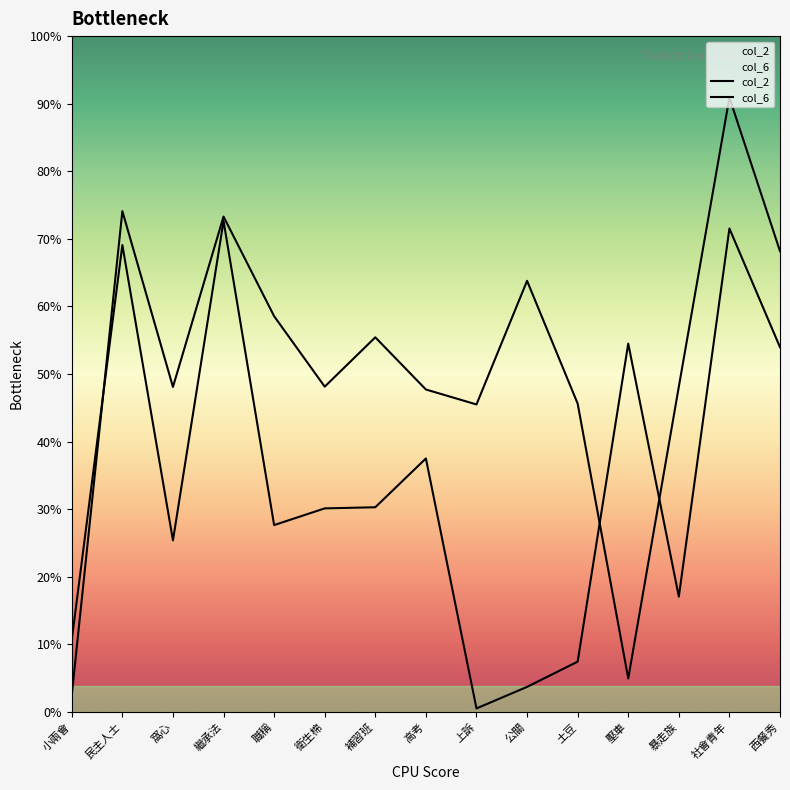

How many intersections are there between col_6 and col_2?

3